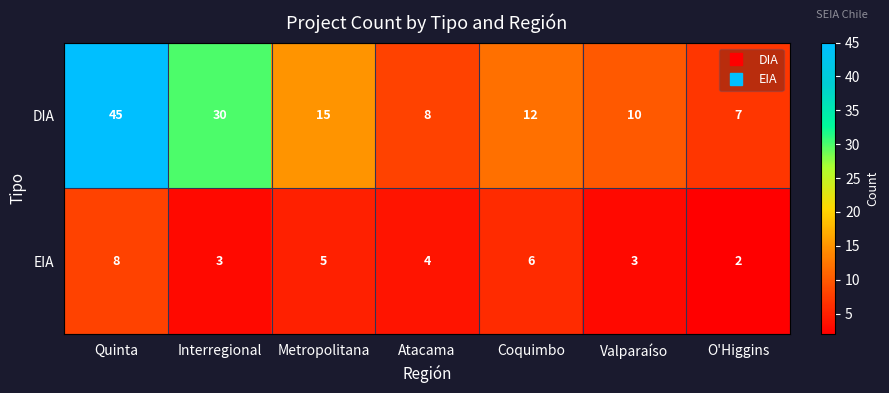

What is the difference between the maximum and minimum values in the EIA series?

6